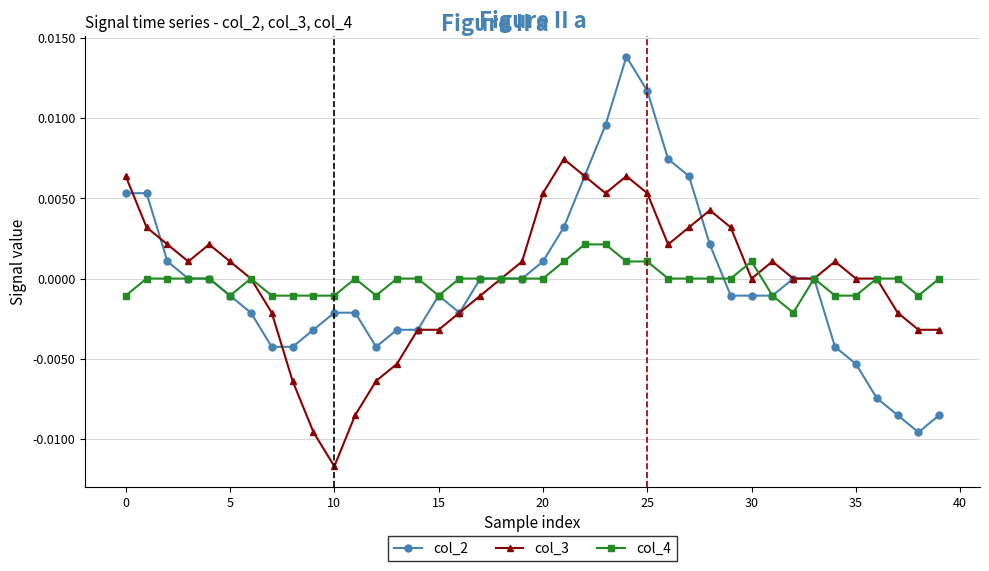

True or false: col_3 has more than 1 interior local peaks.

True